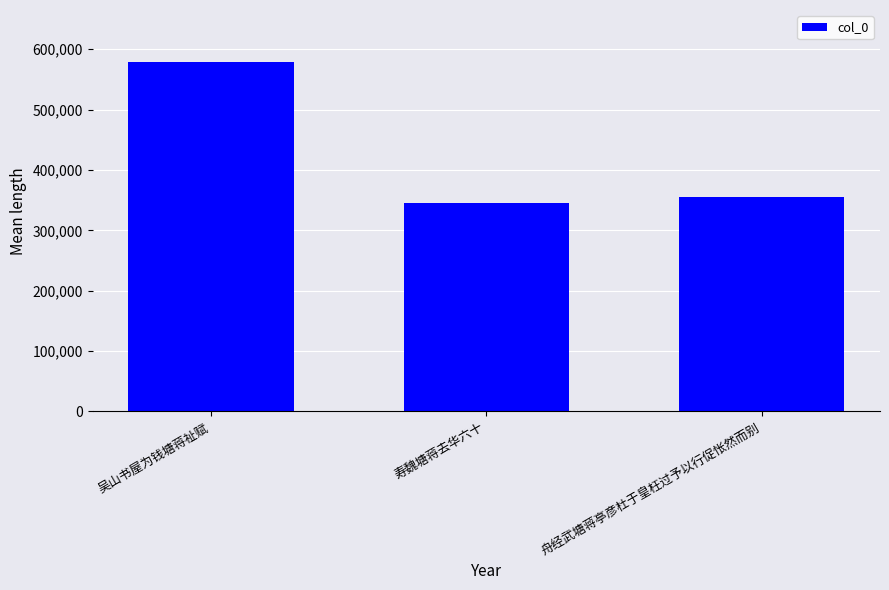

Reading right to left, transcribe all the data shown in this chart.

舟经武塘蒋亭彦杜于皇枉过予以行促怅然而别=354413	寿魏塘蒋去华六十=344798	吴山书屋为钱塘蒋祉赋=578115